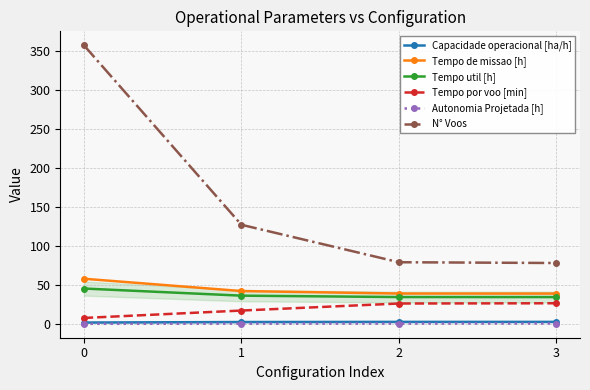

True or false: N° Voos and Autonomia Projetada [h] cross at least once.

False